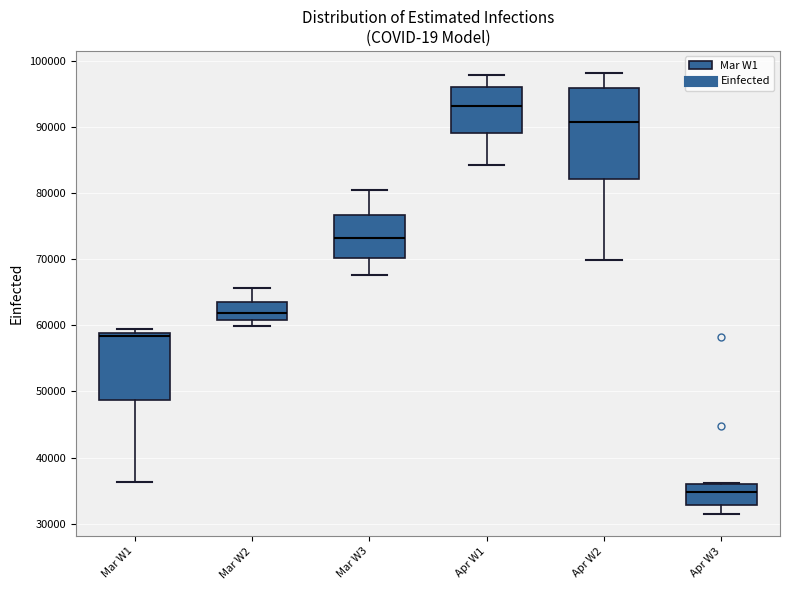

Comparing the boxes themselves (not the whiskers), which one is the tallest?

Apr W2